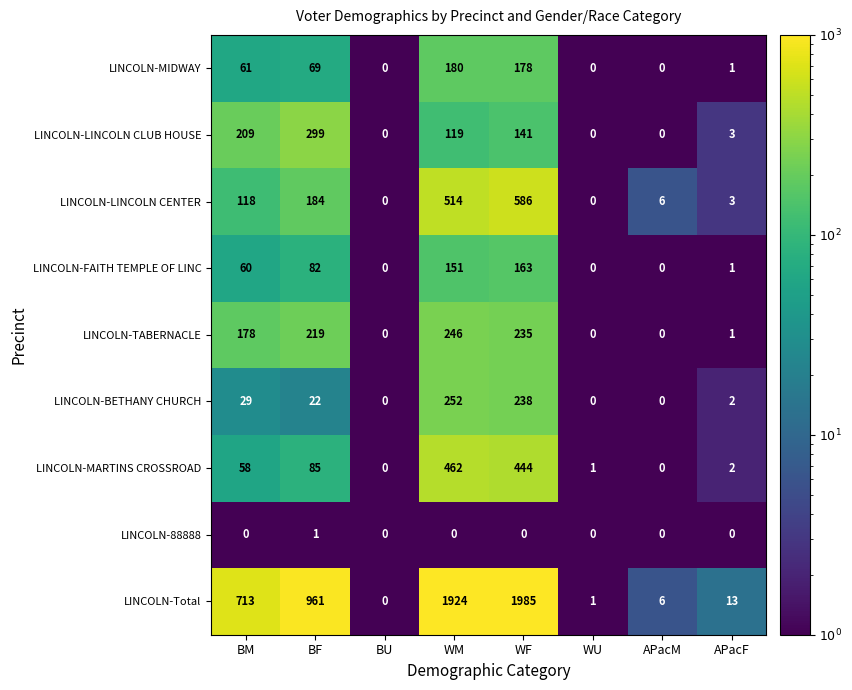

At which label is LINCOLN-LINCOLN CLUB HOUSE closest to 149?

WF